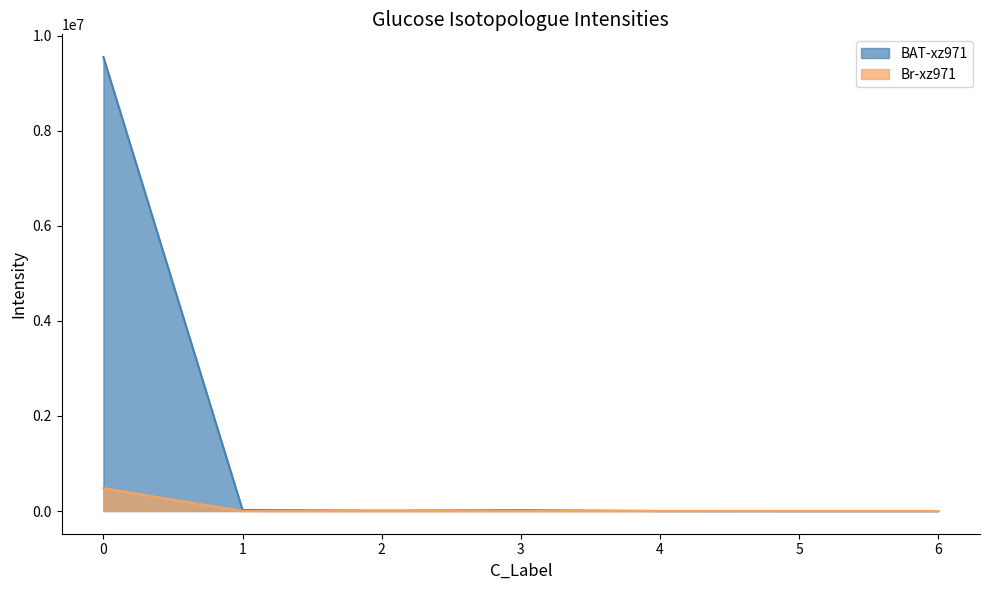

Does the chart have visible grid lines?

No